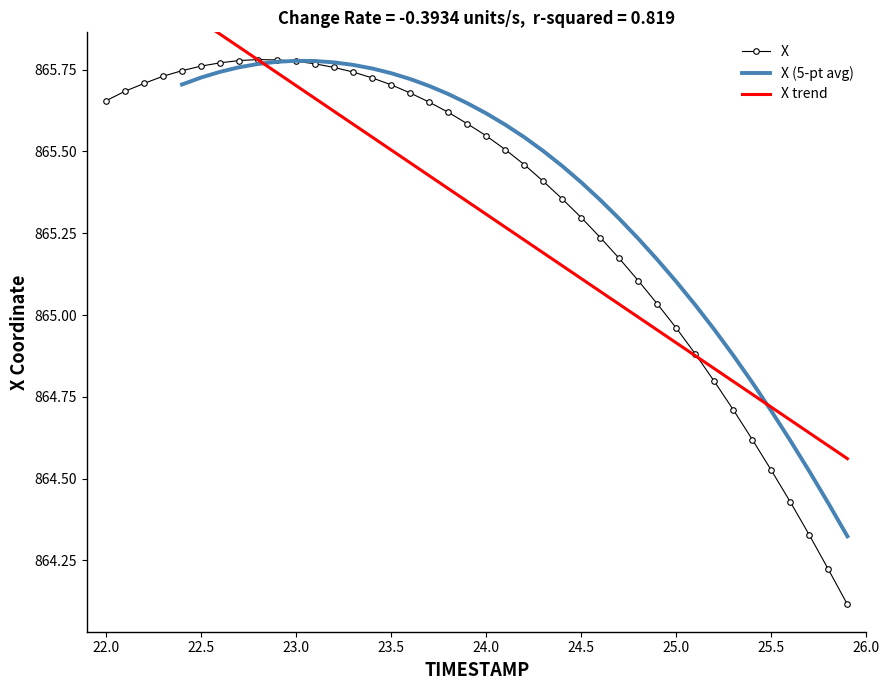

Where does the X series first go above 865?

22.0